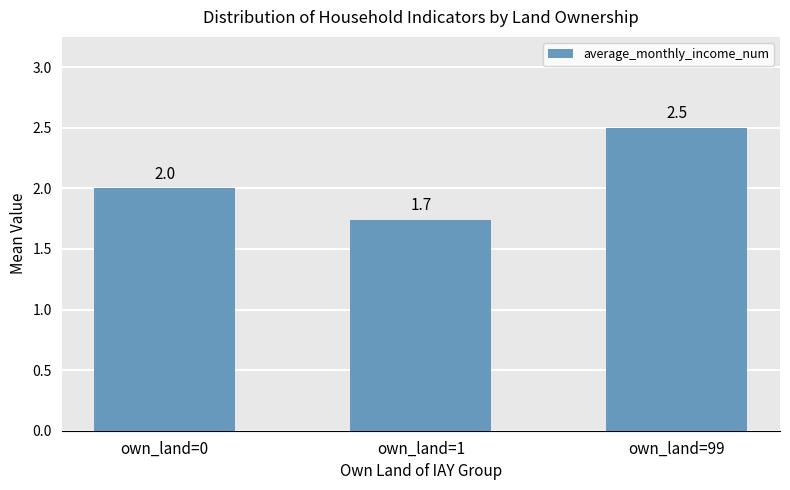

Read the value at own_land=0.

2.0